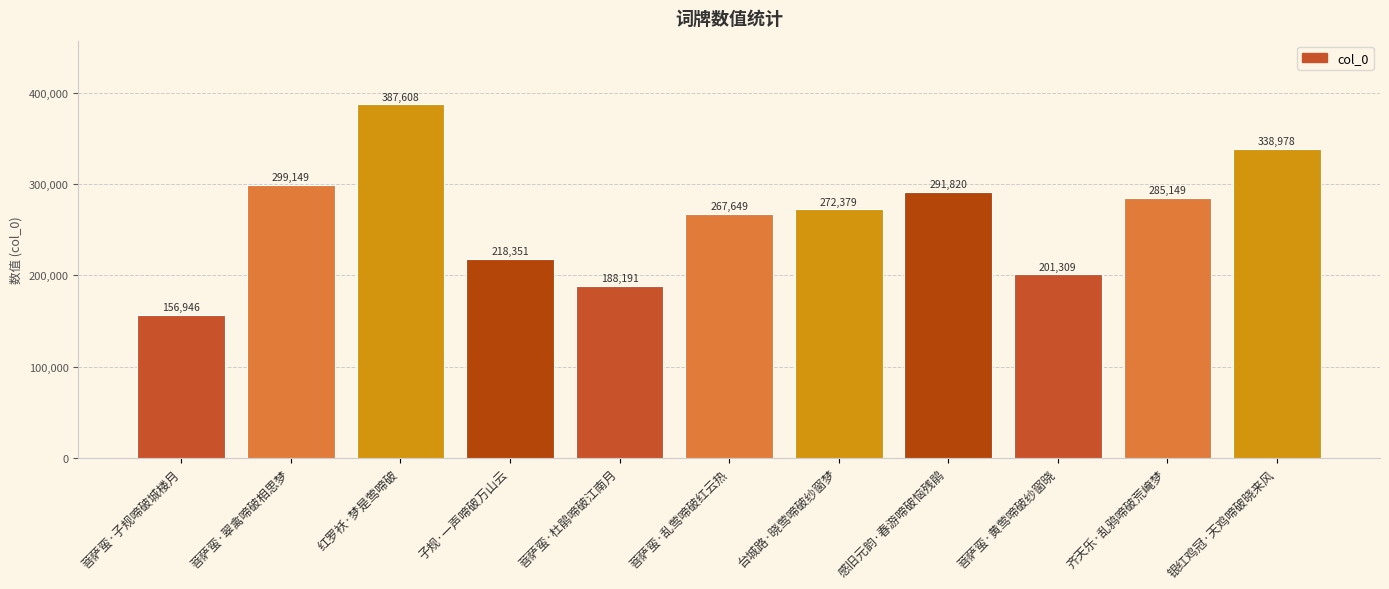

What is the average value?

264321